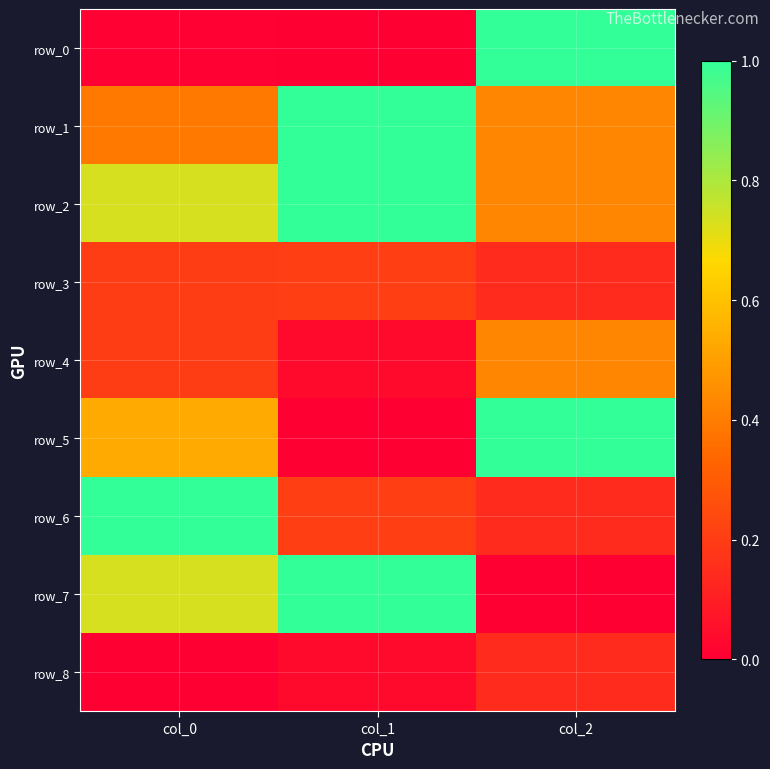

Between col_0 and col_2, which series saw the biggest shift?

row_0